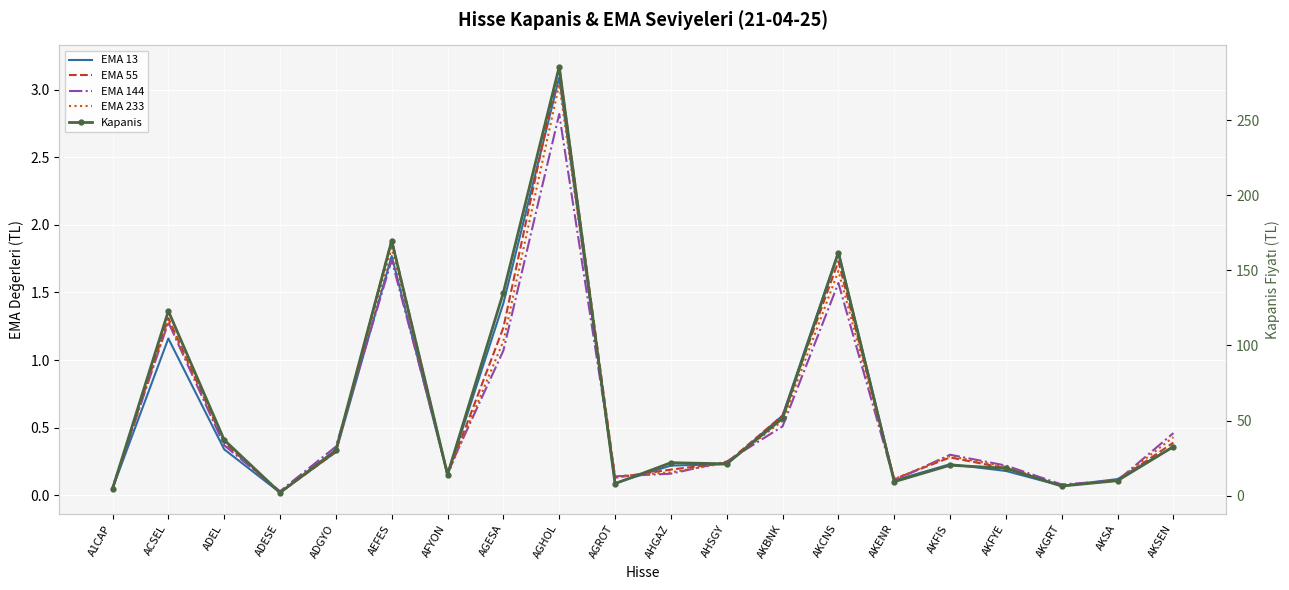

What is the total value across all series at AGESA?

140.1